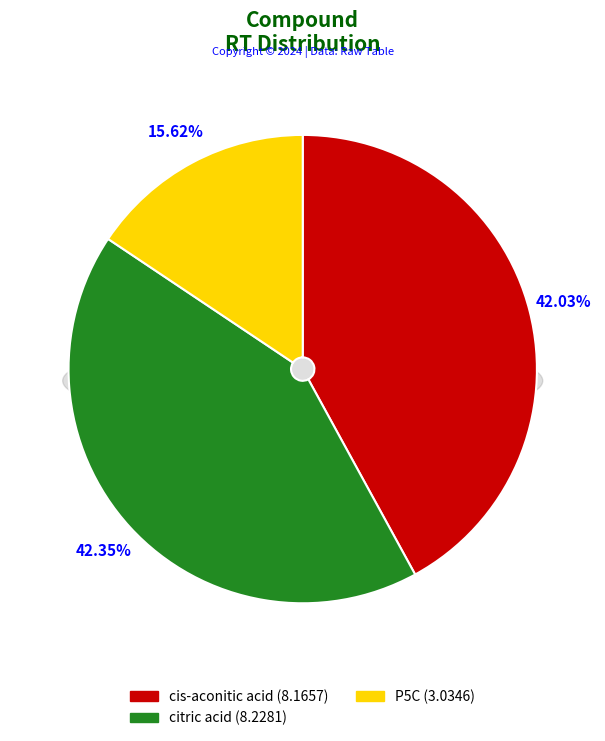

To the nearest percent, what is the difference between the largest and smallest slice percentages?

27%